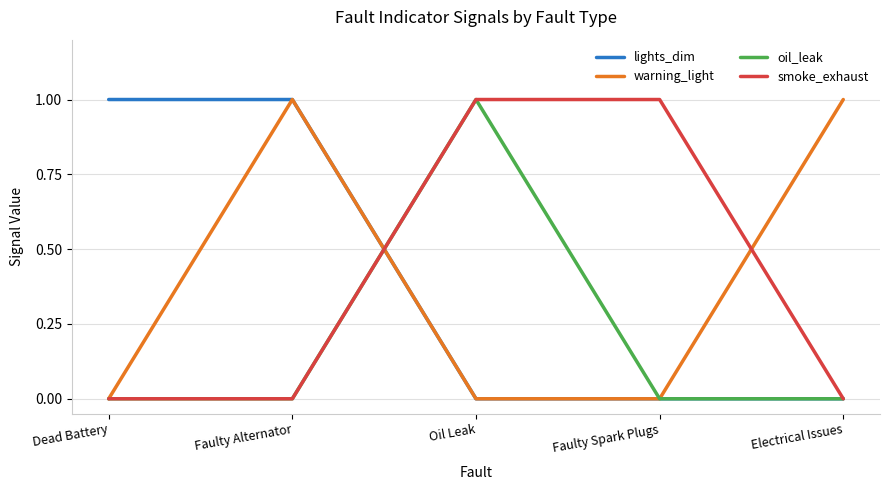

What is the sum of all smoke_exhaust values?

2